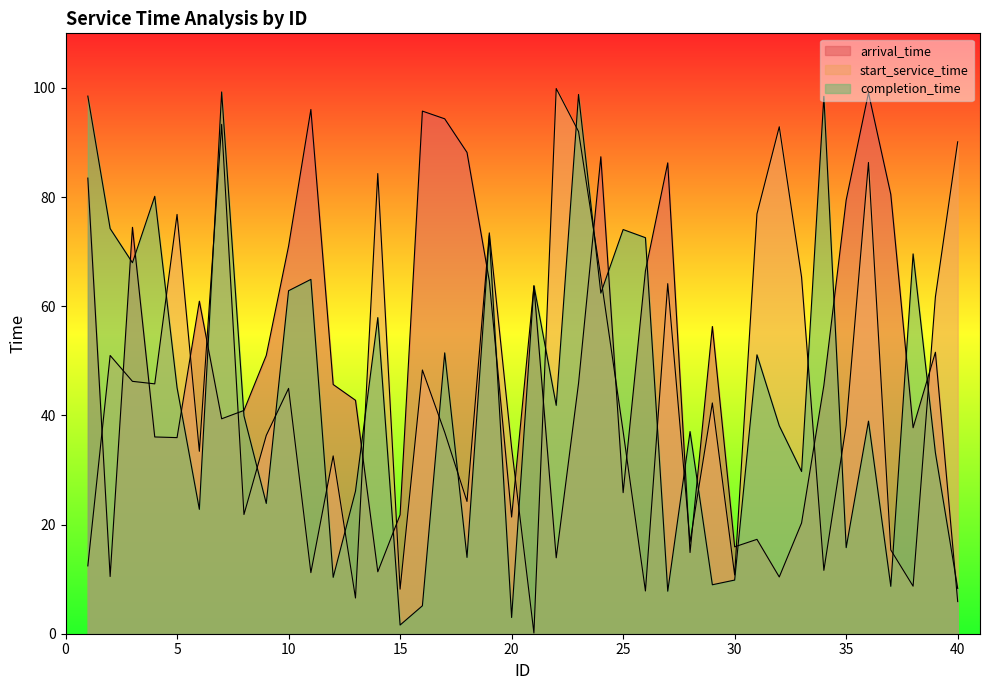

What is the maximum value shown in the chart?

99.9